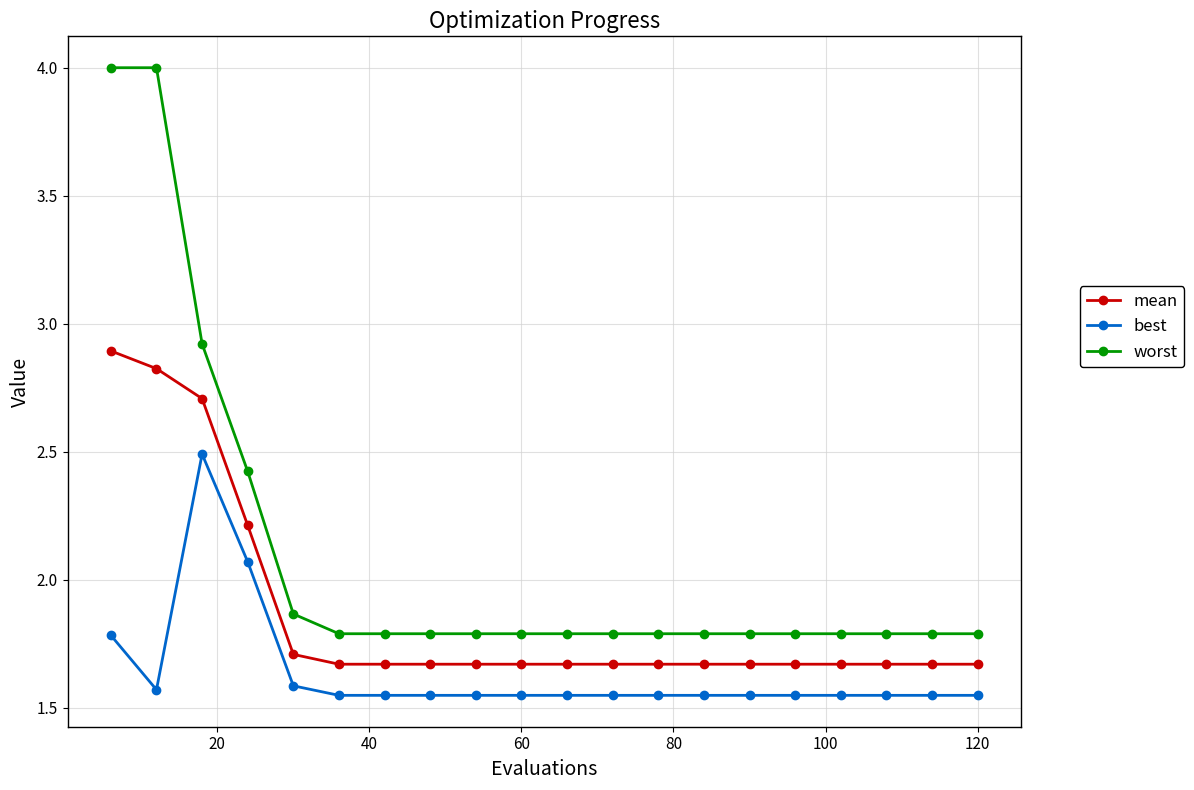

What is the difference between the maximum and second lowest values in the best series?

0.9